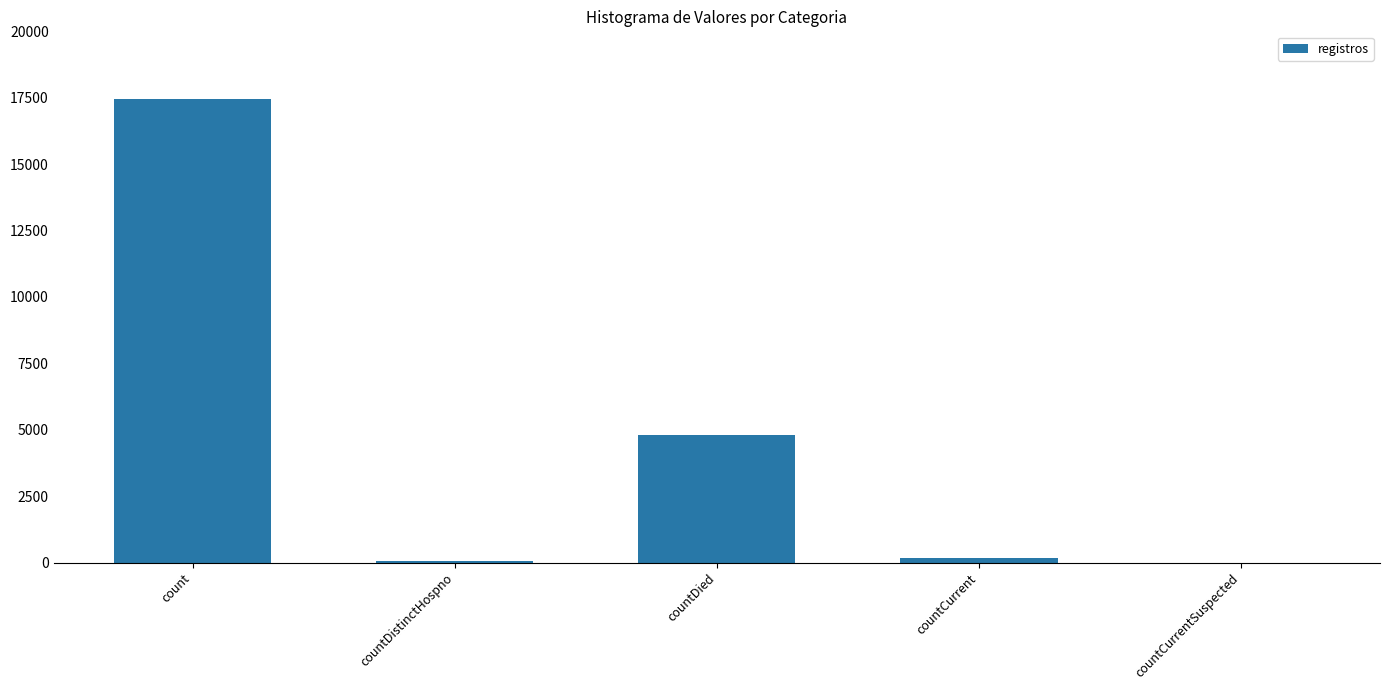

What is the sum of the values at count and countDied?

22267